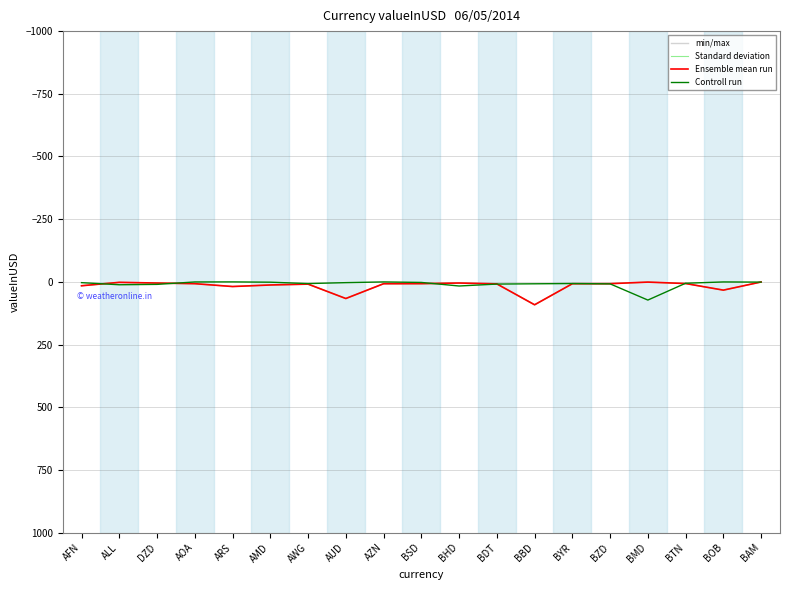

Does the chart have visible grid lines?

Yes